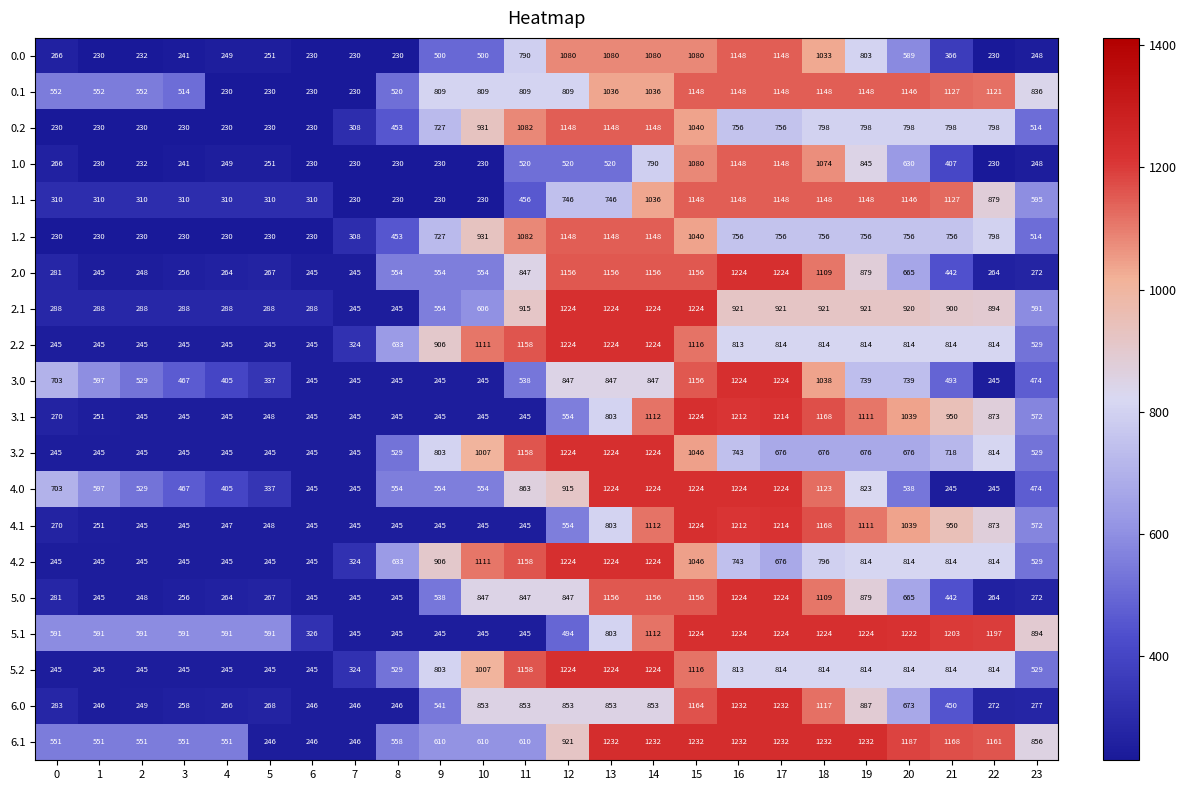

Where does the 4.2 series first go above 796?

9